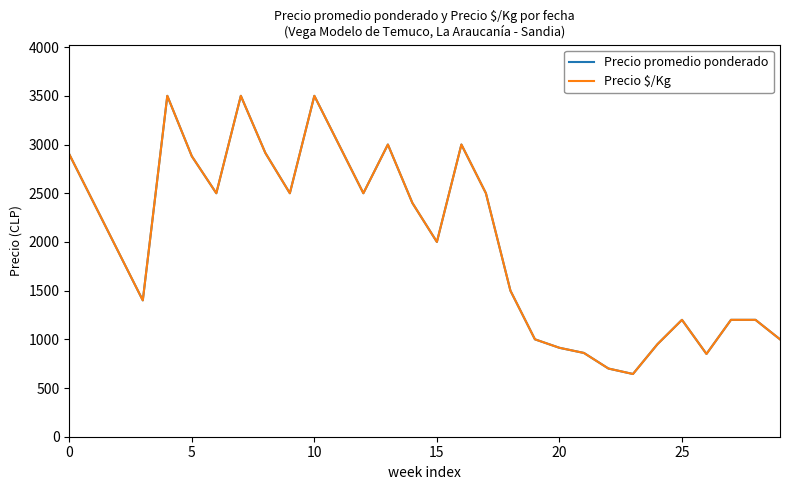

Is this an area chart (filled region under the line)?

No